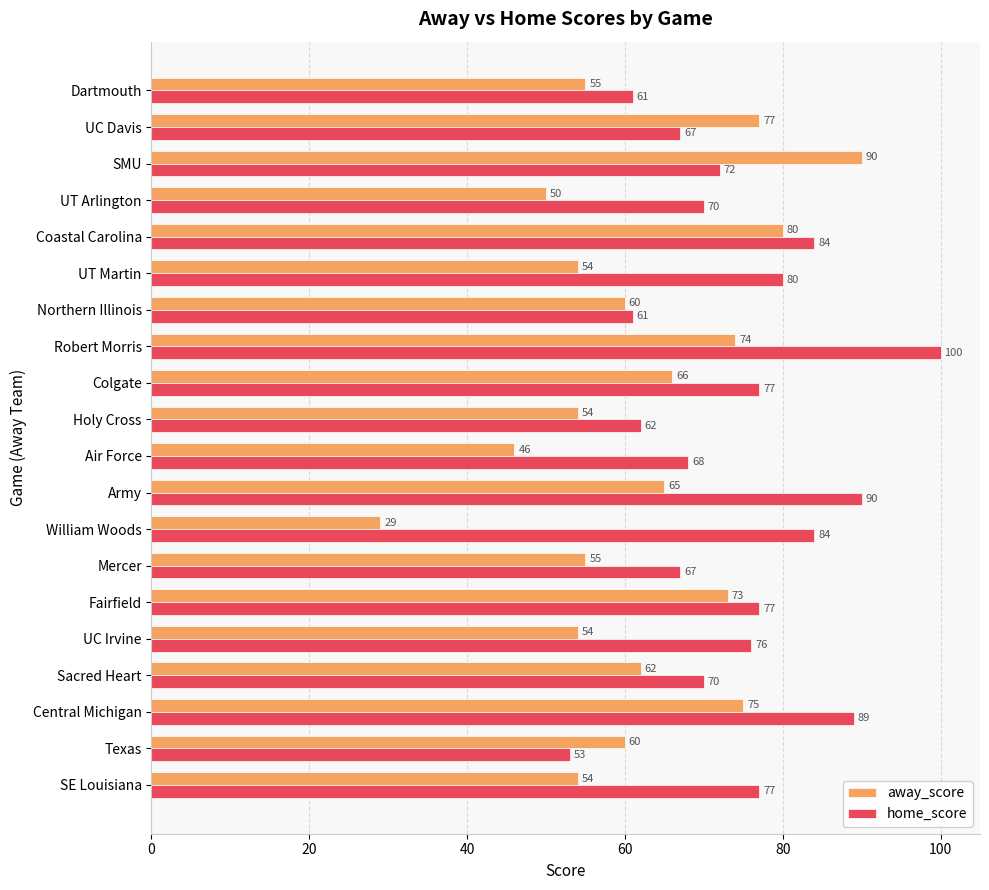

What is the difference between the highest and lowest values at William Woods?

55